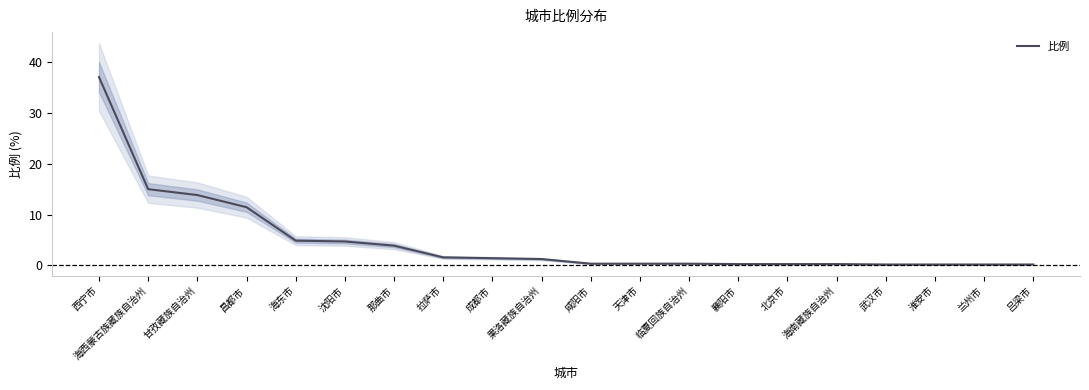

What is the change in value from 沈阳市 to 临夏回族自治州?

-4.4